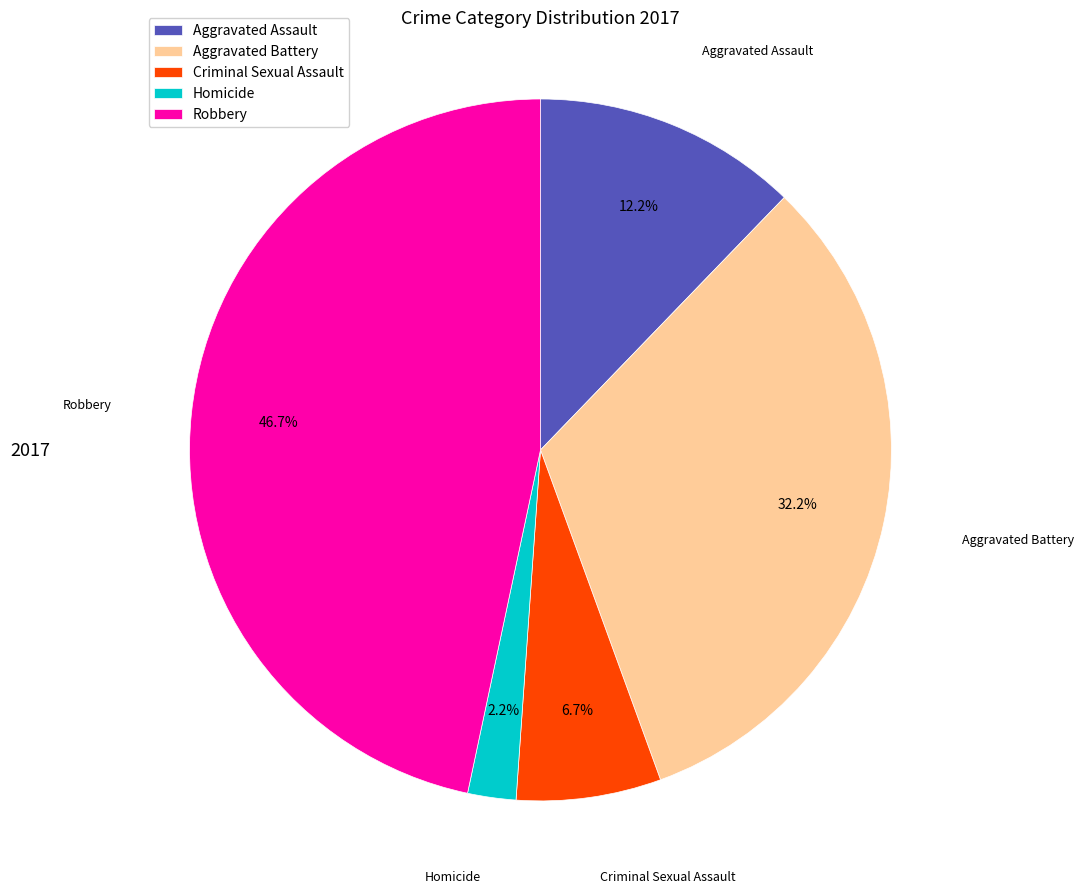

How many slices are in this pie chart?

5